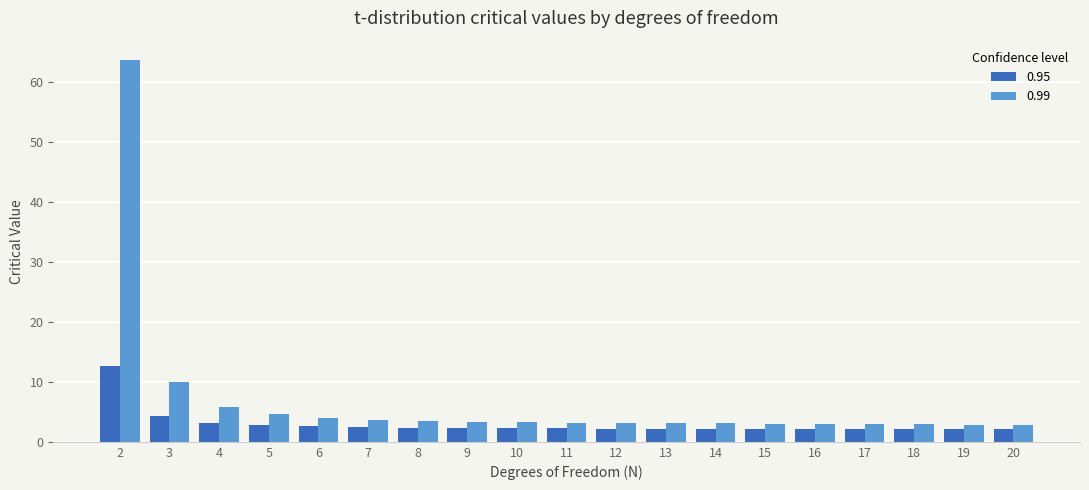

Is it true that 0.99 equals 2.9 at 18?

True